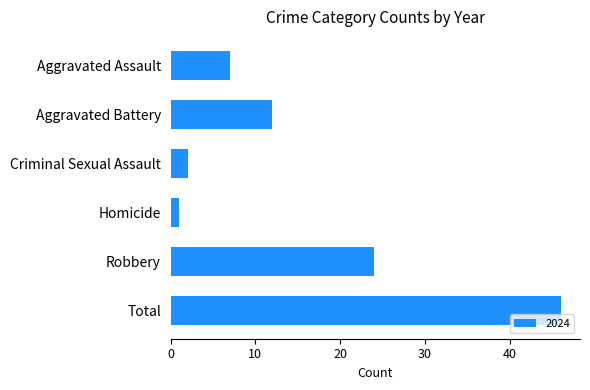

How many distinct data groups are displayed?

1